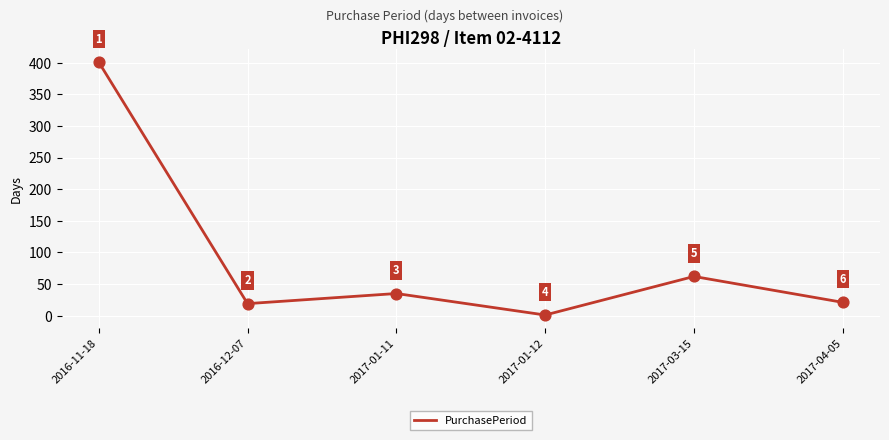

What is the ratio of the value at 2017-04-05 to the value at 2017-01-11?

0.6